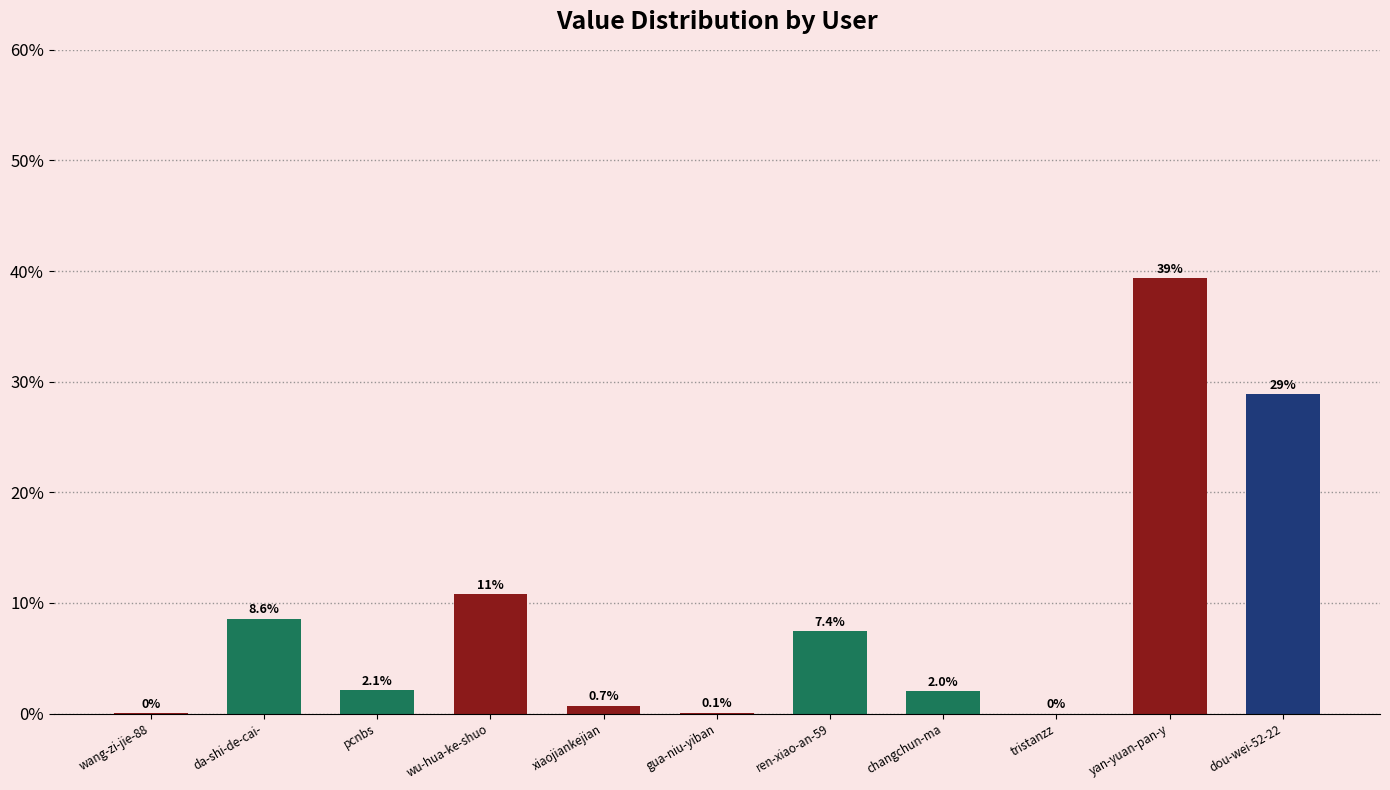

What is the difference between the values at da-shi-de-cai- and xiaojiankejian?

33256